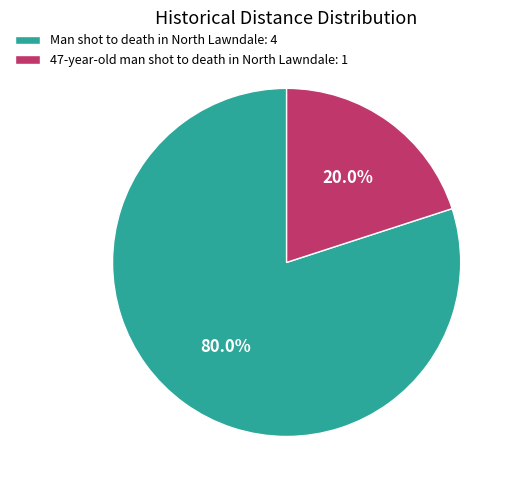

Between Man shot to death in North Lawndale and 47-year-old man shot to death in North Lawndale, which is larger?

Man shot to death in North Lawndale